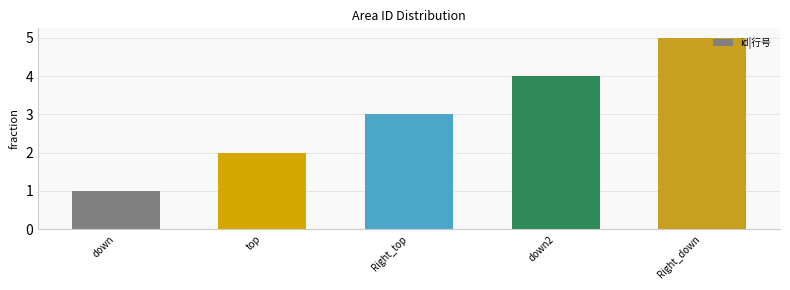

Read the value at Right_down.

5